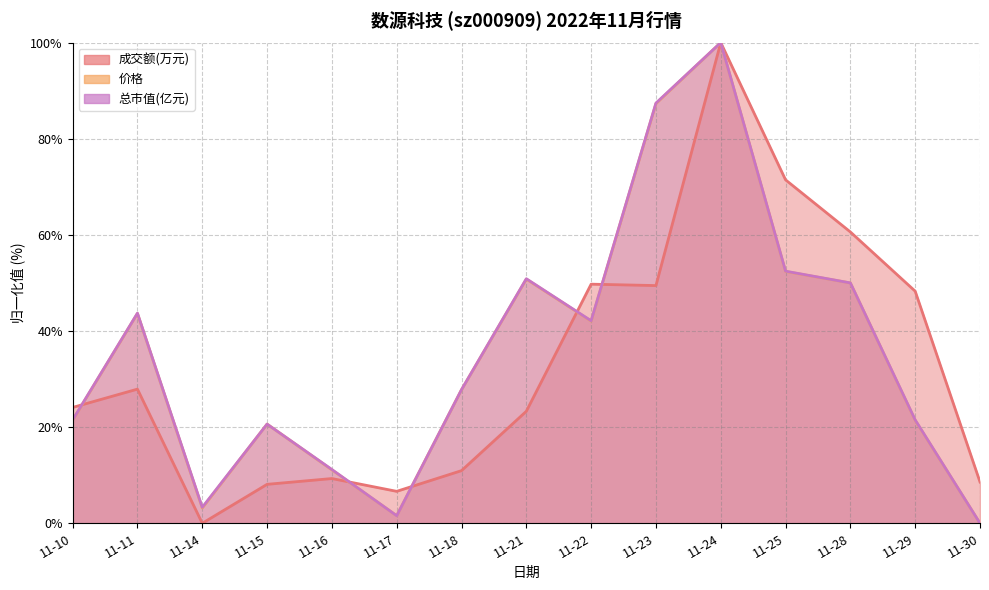

At which label is 成交额(万元) closest to 49?

11-23